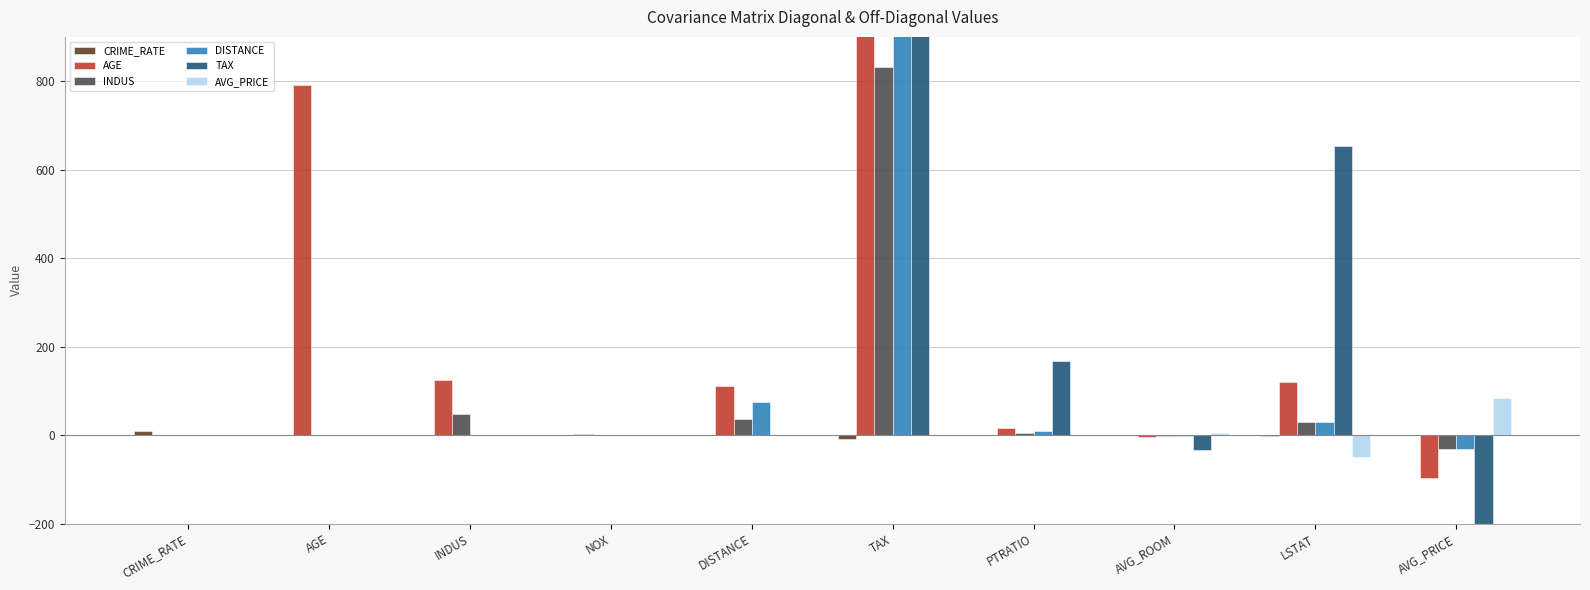

What position from the left is NOX?

4